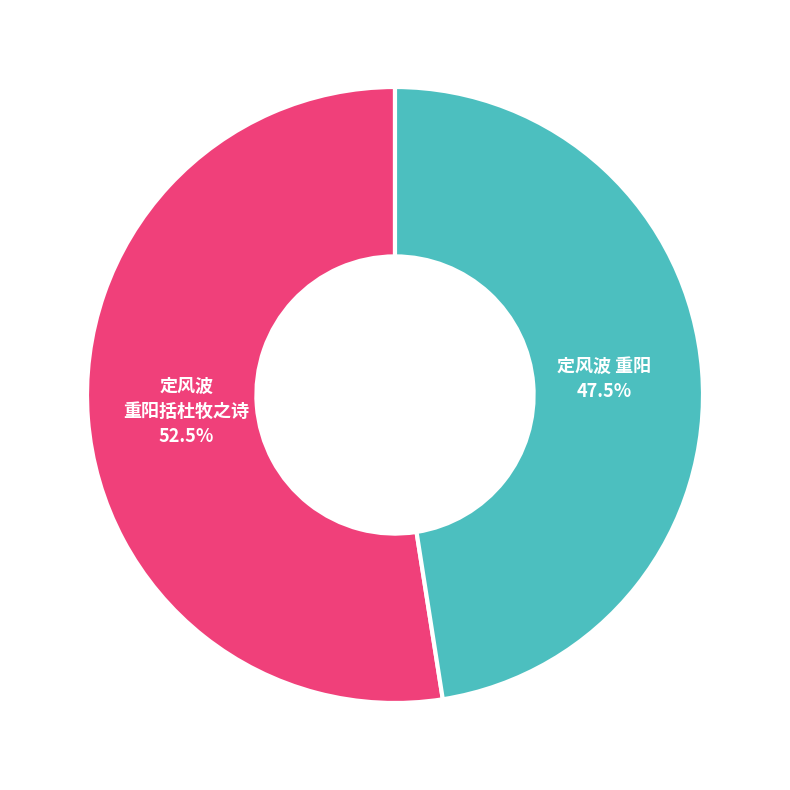

Is there any slice that represents more than half of the pie?

Yes